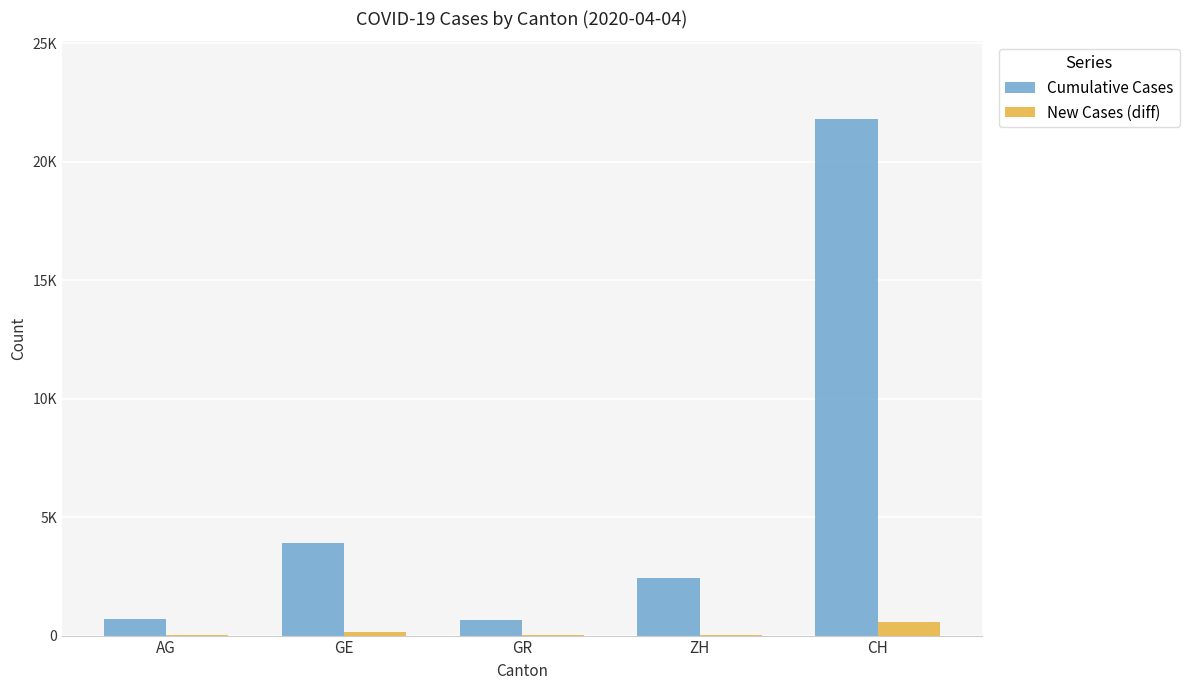

Does the chart contain stacked bars?

No